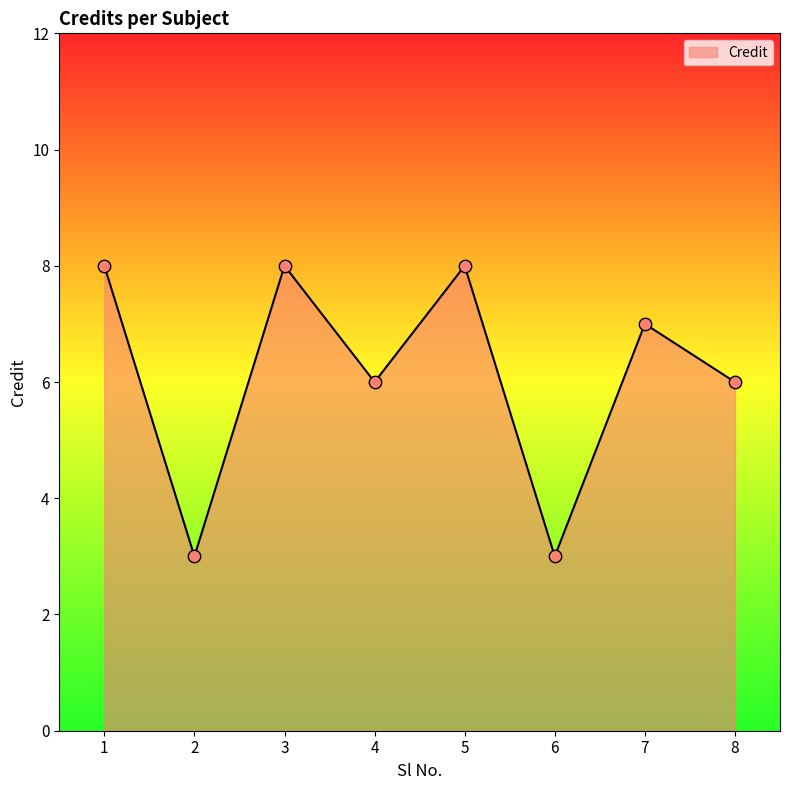

What is the change in value from 2 to 7?

+4